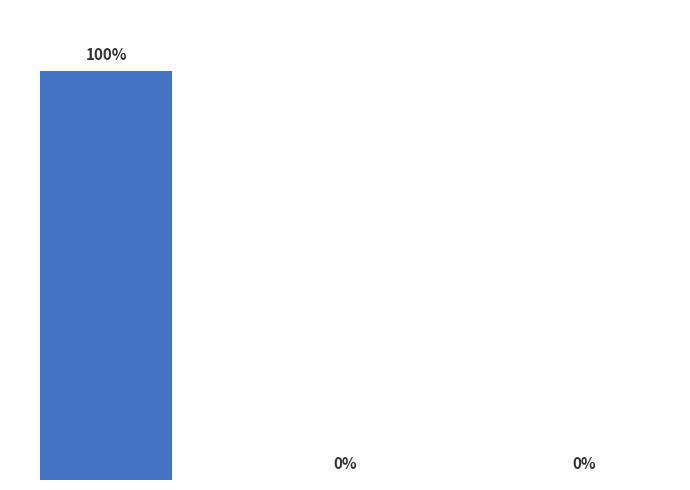

Are the bars horizontal?

No